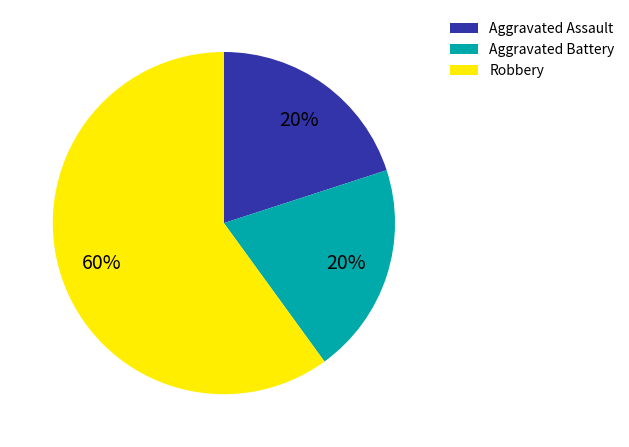

Is it true that Aggravated Battery is 20% of the pie?

True